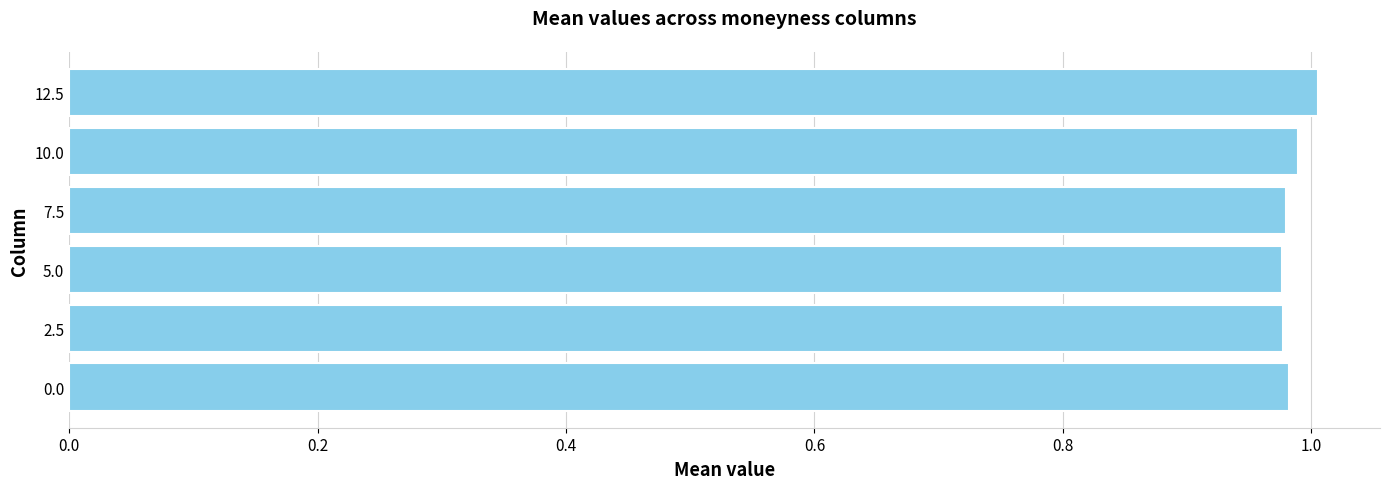

What is the sum of the values at 0.0 and 10.0?

2.0